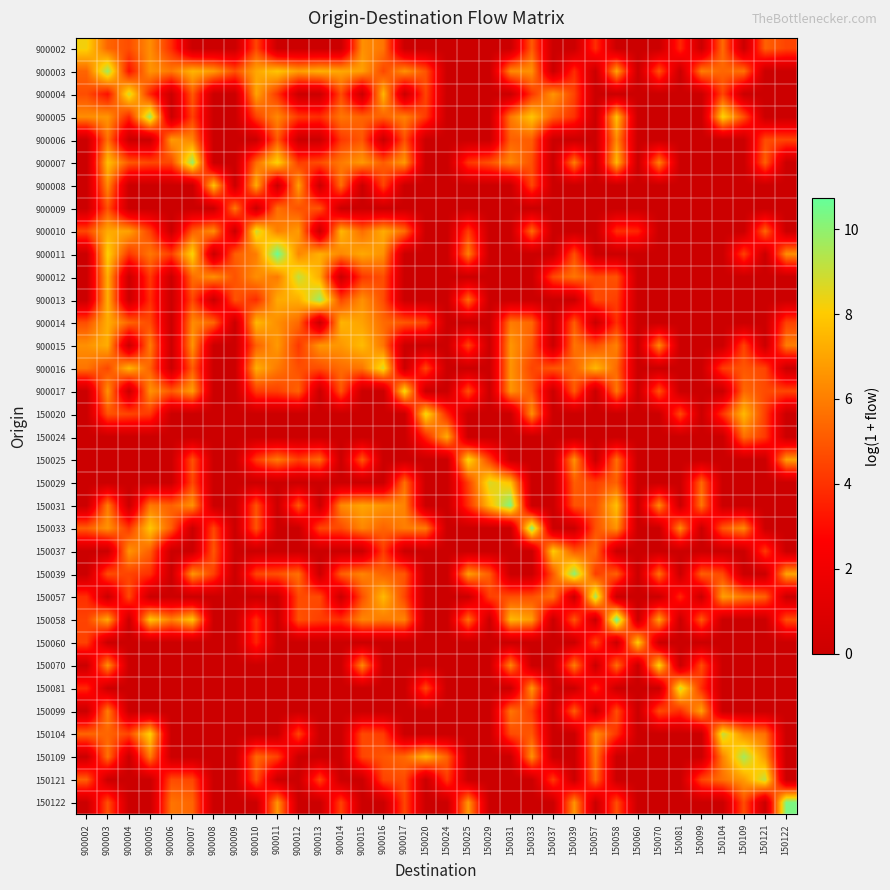

Reading left to right, transcribe all the data shown in this chart.

900002: 900002=8.2	900003=5.3	900004=4.7	900005=6.4	900006=3.8	900007=0.0	900008=0.0	900009=0.0	900010=4.6	900011=0.0	900012=0.0	900013=0.0	900014=0.0	900015=6.5	900016=5.8	900017=0.0	150020=0.0	150024=0.0	150025=0.0	150029=0.0	150031=0.0	150033=5.1	150037=0.0	150039=0.0	150057=3.9	150058=0.0	150060=0.0	150070=0.0	150081=3.7	150099=0.0	150104=5.5	150109=0.0	150121=5.2	150122=4.5
900003: 900002=5.3	900003=9.7	900004=3.1	900005=6.6	900006=5.9	900007=7.4	900008=6.8	900009=4.8	900010=7.1	900011=7.9	900012=6.9	900013=7.3	900014=7.1	900015=6.9	900016=4.6	900017=6.5	150020=4.9	150024=0.0	150025=0.0	150029=0.0	150031=6.3	150033=6.5	150037=0.0	150039=3.8	150057=0.0	150058=7.1	150060=0.0	150070=4.9	150081=0.0	150099=6.0	150104=5.4	150109=5.7	150121=0.0	150122=0.0
900004: 900002=4.7	900003=3.1	900004=8.8	900005=3.7	900006=0.0	900007=5.0	900008=0.0	900009=0.0	900010=7.0	900011=4.1	900012=0.0	900013=0.0	900014=4.7	900015=0.0	900016=7.5	900017=0.0	150020=4.5	150024=0.0	150025=0.0	150029=0.0	150031=0.0	150033=4.1	150037=6.6	150039=4.5	150057=0.0	150058=0.0	150060=0.0	150070=0.0	150081=0.0	150099=0.0	150104=4.5	150109=0.0	150121=0.0	150122=0.0
900005: 900002=6.4	900003=6.6	900004=3.7	900005=9.9	900006=0.0	900007=4.4	900008=0.0	900009=0.0	900010=4.4	900011=6.3	900012=4.2	900013=3.9	900014=5.8	900015=5.3	900016=5.3	900017=6.1	150020=4.2	150024=0.0	150025=0.0	150029=0.0	150031=5.9	150033=7.9	150037=5.2	150039=4.0	150057=0.0	150058=7.8	150060=0.0	150070=0.0	150081=0.0	150099=0.0	150104=8.3	150109=4.8	150121=0.0	150122=0.0
900006: 900002=0.0	900003=5.7	900004=0.0	900005=0.0	900006=6.7	900007=6.2	900008=0.0	900009=0.0	900010=0.0	900011=5.0	900012=0.0	900013=0.0	900014=4.1	900015=5.0	900016=0.0	900017=4.8	150020=0.0	150024=0.0	150025=0.0	150029=0.0	150031=5.2	150033=5.1	150037=0.0	150039=0.0	150057=0.0	150058=6.3	150060=0.0	150070=0.0	150081=0.0	150099=0.0	150104=0.0	150109=0.0	150121=4.7	150122=4.5
900007: 900002=0.0	900003=7.8	900004=5.0	900005=4.6	900006=4.6	900007=9.9	900008=0.0	900009=0.0	900010=5.6	900011=8.3	900012=4.3	900013=4.7	900014=5.9	900015=6.7	900016=5.1	900017=6.7	150020=0.0	150024=0.0	150025=4.1	150029=4.8	150031=6.3	150033=4.8	150037=0.0	150039=6.0	150057=0.0	150058=7.6	150060=0.0	150070=6.1	150081=0.0	150099=0.0	150104=0.0	150109=0.0	150121=5.2	150122=0.0
900008: 900002=0.0	900003=6.3	900004=0.0	900005=0.0	900006=0.0	900007=0.0	900008=7.9	900009=0.0	900010=7.2	900011=0.0	900012=6.9	900013=0.0	900014=5.6	900015=0.0	900016=4.5	900017=0.0	150020=0.0	150024=0.0	150025=0.0	150029=0.0	150031=0.0	150033=4.5	150037=0.0	150039=0.0	150057=0.0	150058=0.0	150060=0.0	150070=0.0	150081=0.0	150099=0.0	150104=0.0	150109=0.0	150121=0.0	150122=0.0
900009: 900002=0.0	900003=4.8	900004=0.0	900005=0.0	900006=0.0	900007=0.0	900008=0.0	900009=5.9	900010=0.0	900011=5.6	900012=4.8	900013=4.9	900014=0.0	900015=0.0	900016=0.0	900017=0.0	150020=0.0	150024=0.0	150025=0.0	150029=0.0	150031=0.0	150033=0.0	150037=0.0	150039=0.0	150057=0.0	150058=0.0	150060=0.0	150070=0.0	150081=0.0	150099=0.0	150104=0.0	150109=0.0	150121=0.0	150122=0.0
900010: 900002=4.6	900003=7.2	900004=6.9	900005=4.4	900006=0.0	900007=5.1	900008=6.4	900009=0.0	900010=8.9	900011=6.0	900012=6.8	900013=0.0	900014=7.5	900015=5.5	900016=7.2	900017=5.6	150020=0.0	150024=0.0	150025=4.3	150029=0.0	150031=0.0	150033=5.5	150037=0.0	150039=0.0	150057=0.0	150058=3.9	150060=3.7	150070=0.0	150081=0.0	150099=0.0	150104=0.0	150109=0.0	150121=5.4	150122=0.0
900011: 900002=0.0	900003=8.2	900004=4.1	900005=5.8	900006=4.3	900007=8.3	900008=0.0	900009=5.2	900010=6.0	900011=10.7	900012=6.2	900013=7.3	900014=6.2	900015=7.1	900016=6.5	900017=0.0	150020=0.0	150024=0.0	150025=6.0	150029=0.0	150031=0.0	150033=0.0	150037=0.0	150039=4.8	150057=0.0	150058=0.0	150060=0.0	150070=0.0	150081=0.0	150099=0.0	150104=0.0	150109=4.4	150121=0.0	150122=6.5
900012: 900002=0.0	900003=7.3	900004=0.0	900005=4.2	900006=0.0	900007=5.6	900008=6.5	900009=4.8	900010=6.4	900011=5.9	900012=9.1	900013=7.2	900014=0.0	900015=4.1	900016=4.7	900017=0.0	150020=0.0	150024=0.0	150025=0.0	150029=0.0	150031=0.0	150033=0.0	150037=4.6	150039=5.8	150057=4.6	150058=4.9	150060=0.0	150070=0.0	150081=0.0	150099=0.0	150104=0.0	150109=0.0	150121=0.0	150122=0.0
900013: 900002=0.0	900003=7.3	900004=0.0	900005=3.9	900006=0.0	900007=4.6	900008=0.0	900009=4.9	900010=3.8	900011=7.1	900012=7.3	900013=9.8	900014=4.5	900015=6.5	900016=4.7	900017=0.0	150020=0.0	150024=0.0	150025=5.5	150029=0.0	150031=0.0	150033=0.0	150037=0.0	150039=0.0	150057=4.6	150058=4.3	150060=0.0	150070=0.0	150081=0.0	150099=0.0	150104=0.0	150109=0.0	150121=0.0	150122=0.0
900014: 900002=4.7	900003=7.3	900004=5.3	900005=4.7	900006=0.0	900007=6.4	900008=5.4	900009=0.0	900010=7.5	900011=6.4	900012=5.4	900013=0.0	900014=7.4	900015=6.9	900016=5.5	900017=5.0	150020=4.5	150024=0.0	150025=0.0	150029=0.0	150031=5.9	150033=5.4	150037=0.0	150039=5.1	150057=0.0	150058=3.9	150060=0.0	150070=0.0	150081=0.0	150099=0.0	150104=0.0	150109=0.0	150121=0.0	150122=4.4
900015: 900002=6.5	900003=7.2	900004=0.0	900005=6.0	900006=0.0	900007=6.6	900008=0.0	900009=0.0	900010=5.2	900011=6.7	900012=4.1	900013=6.6	900014=6.7	900015=7.6	900016=5.8	900017=0.0	150020=0.0	150024=0.0	150025=4.5	150029=0.0	150031=6.6	150033=5.0	150037=0.0	150039=5.7	150057=4.8	150058=6.1	150060=0.0	150070=6.3	150081=0.0	150099=0.0	150104=0.0	150109=4.5	150121=0.0	150122=6.0
900016: 900002=5.7	900003=4.6	900004=7.5	900005=5.2	900006=0.0	900007=5.1	900008=0.0	900009=0.0	900010=7.3	900011=5.9	900012=4.7	900013=4.7	900014=5.5	900015=5.8	900016=8.7	900017=0.0	150020=4.5	150024=0.0	150025=0.0	150029=0.0	150031=6.6	150033=4.5	150037=4.9	150039=5.3	150057=7.5	150058=5.5	150060=0.0	150070=0.0	150081=0.0	150099=0.0	150104=4.3	150109=5.0	150121=4.5	150122=0.0
900017: 900002=0.0	900003=6.6	900004=0.0	900005=6.5	900006=5.0	900007=6.8	900008=0.0	900009=0.0	900010=4.3	900011=4.4	900012=5.3	900013=0.0	900014=5.0	900015=0.0	900016=0.0	900017=8.6	150020=0.0	150024=0.0	150025=4.8	150029=0.0	150031=6.6	150033=4.9	150037=0.0	150039=5.1	150057=0.0	150058=5.8	150060=0.0	150070=4.9	150081=0.0	150099=0.0	150104=0.0	150109=5.5	150121=4.7	150122=4.6
150020: 900002=0.0	900003=4.9	900004=4.5	900005=4.2	900006=0.0	900007=0.0	900008=0.0	900009=0.0	900010=0.0	900011=0.0	900012=0.0	900013=0.0	900014=0.0	900015=0.0	900016=0.0	900017=0.0	150020=8.5	150024=3.7	150025=0.0	150029=0.0	150031=0.0	150033=6.5	150037=0.0	150039=0.0	150057=0.0	150058=0.0	150060=0.0	150070=0.0	150081=4.6	150099=0.0	150104=4.1	150109=7.6	150121=4.3	150122=0.0
150024: 900002=0.0	900003=0.0	900004=0.0	900005=0.0	900006=0.0	900007=0.0	900008=0.0	900009=0.0	900010=0.0	900011=0.0	900012=0.0	900013=0.0	900014=0.0	900015=0.0	900016=0.0	900017=0.0	150020=3.7	150024=7.2	150025=0.0	150029=0.0	150031=0.0	150033=0.0	150037=0.0	150039=0.0	150057=0.0	150058=0.0	150060=0.0	150070=0.0	150081=0.0	150099=0.0	150104=0.0	150109=5.6	150121=4.2	150122=0.0
150025: 900002=0.0	900003=0.0	900004=0.0	900005=0.0	900006=0.0	900007=4.8	900008=0.0	900009=0.0	900010=4.3	900011=5.9	900012=4.3	900013=5.5	900014=0.0	900015=5.0	900016=0.0	900017=0.0	150020=0.0	150024=0.0	150025=8.4	150029=4.4	150031=0.0	150033=0.0	150037=0.0	150039=6.6	150057=0.0	150058=5.6	150060=0.0	150070=0.0	150081=0.0	150099=0.0	150104=0.0	150109=0.0	150121=0.0	150122=6.9
150029: 900002=0.0	900003=0.0	900004=0.0	900005=0.0	900006=0.0	900007=4.6	900008=0.0	900009=0.0	900010=0.0	900011=0.0	900012=0.0	900013=0.0	900014=0.0	900015=0.0	900016=0.0	900017=5.6	150020=0.0	150024=0.0	150025=4.4	150029=8.7	150031=7.8	150033=0.0	150037=0.0	150039=5.1	150057=4.3	150058=5.2	150060=0.0	150070=0.0	150081=0.0	150099=5.4	150104=0.0	150109=0.0	150121=0.0	150122=0.0
150031: 900002=0.0	900003=6.0	900004=0.0	900005=5.9	900006=5.2	900007=6.5	900008=0.0	900009=0.0	900010=4.9	900011=0.0	900012=5.0	900013=0.0	900014=6.3	900015=7.0	900016=6.6	900017=6.1	150020=0.0	150024=0.0	150025=4.0	150029=7.7	150031=10.3	150033=0.0	150037=0.0	150039=4.9	150057=4.8	150058=7.8	150060=0.0	150070=6.3	150081=0.0	150099=5.8	150104=0.0	150109=0.0	150121=0.0	150122=0.0
150033: 900002=5.2	900003=6.5	900004=4.1	900005=7.9	900006=5.1	900007=0.0	900008=4.5	900009=0.0	900010=4.9	900011=0.0	900012=0.0	900013=4.5	900014=4.6	900015=6.2	900016=5.3	900017=6.0	150020=5.9	150024=0.0	150025=0.0	150029=0.0	150031=0.0	150033=10.1	150037=0.0	150039=0.0	150057=4.8	150058=6.6	150060=0.0	150070=0.0	150081=6.3	150099=0.0	150104=5.0	150109=6.3	150121=0.0	150122=0.0
150037: 900002=0.0	900003=0.0	900004=6.6	900005=5.2	900006=0.0	900007=0.0	900008=5.0	900009=0.0	900010=0.0	900011=0.0	900012=0.0	900013=0.0	900014=0.0	900015=0.0	900016=4.3	900017=0.0	150020=0.0	150024=0.0	150025=0.0	150029=0.0	150031=0.0	150033=0.0	150037=8.1	150039=5.0	150057=5.5	150058=0.0	150060=0.0	150070=0.0	150081=0.0	150099=0.0	150104=0.0	150109=0.0	150121=4.2	150122=0.0
150039: 900002=0.0	900003=4.7	900004=4.5	900005=4.0	900006=0.0	900007=6.6	900008=4.4	900009=0.0	900010=4.5	900011=4.8	900012=5.6	900013=0.0	900014=5.1	900015=6.2	900016=5.3	900017=5.0	150020=0.0	150024=0.0	150025=6.8	150029=5.1	150031=0.0	150033=0.0	150037=5.0	150039=10.1	150057=4.3	150058=5.2	150060=0.0	150070=5.7	150081=0.0	150099=5.2	150104=4.6	150109=0.0	150121=0.0	150122=7.0
150057: 900002=3.9	900003=0.0	900004=4.6	900005=0.0	900006=0.0	900007=0.0	900008=0.0	900009=0.0	900010=0.0	900011=0.0	900012=4.6	900013=4.6	900014=0.0	900015=4.8	900016=7.6	900017=4.5	150020=0.0	150024=0.0	150025=0.0	150029=4.3	150031=4.8	150033=4.8	150037=5.7	150039=0.0	150057=9.7	150058=0.0	150060=0.0	150070=0.0	150081=3.7	150099=0.0	150104=6.9	150109=5.9	150121=5.2	150122=0.0
150058: 900002=4.4	900003=7.1	900004=0.0	900005=7.9	900006=6.1	900007=7.9	900008=0.0	900009=0.0	900010=3.9	900011=0.0	900012=4.9	900013=4.3	900014=3.9	900015=6.2	900016=5.9	900017=6.1	150020=0.0	150024=0.0	150025=5.6	150029=0.0	150031=7.5	150033=6.8	150037=0.0	150039=5.0	150057=0.0	150058=10.7	150060=0.0	150070=6.9	150081=0.0	150099=5.0	150104=0.0	150109=0.0	150121=0.0	150122=4.8
150060: 900002=4.4	900003=0.0	900004=0.0	900005=0.0	900006=0.0	900007=0.0	900008=0.0	900009=0.0	900010=3.7	900011=0.0	900012=0.0	900013=0.0	900014=0.0	900015=0.0	900016=0.0	900017=0.0	150020=0.0	150024=0.0	150025=0.0	150029=0.0	150031=0.0	150033=0.0	150037=0.0	150039=0.0	150057=4.6	150058=0.0	150060=8.1	150070=0.0	150081=0.0	150099=0.0	150104=0.0	150109=0.0	150121=0.0	150122=0.0
150070: 900002=0.0	900003=6.5	900004=0.0	900005=0.0	900006=0.0	900007=0.0	900008=0.0	900009=0.0	900010=0.0	900011=0.0	900012=0.0	900013=0.0	900014=0.0	900015=6.3	900016=0.0	900017=0.0	150020=0.0	150024=0.0	150025=0.0	150029=0.0	150031=6.2	150033=0.0	150037=0.0	150039=6.0	150057=0.0	150058=5.6	150060=0.0	150070=8.3	150081=0.0	150099=4.7	150104=0.0	150109=0.0	150121=0.0	150122=0.0
150081: 900002=3.7	900003=0.0	900004=0.0	900005=0.0	900006=0.0	900007=0.0	900008=0.0	900009=0.0	900010=0.0	900011=0.0	900012=0.0	900013=0.0	900014=0.0	900015=0.0	900016=0.0	900017=0.0	150020=4.6	150024=0.0	150025=0.0	150029=0.0	150031=0.0	150033=6.6	150037=0.0	150039=0.0	150057=3.7	150058=0.0	150060=0.0	150070=0.0	150081=8.9	150099=3.9	150104=0.0	150109=0.0	150121=0.0	150122=0.0
150099: 900002=0.0	900003=6.0	900004=0.0	900005=0.0	900006=0.0	900007=0.0	900008=0.0	900009=0.0	900010=0.0	900011=0.0	900012=0.0	900013=0.0	900014=0.0	900015=0.0	900016=0.0	900017=0.0	150020=0.0	150024=0.0	150025=0.0	150029=0.0	150031=5.8	150033=4.2	150037=0.0	150039=5.2	150057=0.0	150058=4.8	150060=0.0	150070=4.7	150081=3.9	150099=6.9	150104=0.0	150109=0.0	150121=0.0	150122=0.0
150104: 900002=5.4	900003=5.4	900004=4.5	900005=8.3	900006=0.0	900007=0.0	900008=0.0	900009=0.0	900010=0.0	900011=0.0	900012=4.5	900013=0.0	900014=0.0	900015=4.6	900016=4.3	900017=0.0	150020=0.0	150024=0.0	150025=0.0	150029=0.0	150031=4.6	150033=5.0	150037=0.0	150039=0.0	150057=6.4	150058=4.1	150060=0.0	150070=0.0	150081=0.0	150099=0.0	150104=9.1	150109=6.3	150121=5.7	150122=0.0
150109: 900002=0.0	900003=5.7	900004=0.0	900005=6.0	900006=0.0	900007=0.0	900008=0.0	900009=0.0	900010=5.5	900011=4.4	900012=0.0	900013=0.0	900014=0.0	900015=4.5	900016=5.0	900017=5.5	150020=7.5	150024=5.3	150025=0.0	150029=0.0	150031=0.0	150033=6.5	150037=0.0	150039=0.0	150057=5.9	150058=0.0	150060=0.0	150070=0.0	150081=0.0	150099=0.0	150104=6.1	150109=9.6	150121=6.6	150122=0.0
150121: 900002=5.2	900003=0.0	900004=0.0	900005=0.0	900006=4.7	900007=4.5	900008=0.0	900009=0.0	900010=4.9	900011=0.0	900012=0.0	900013=4.5	900014=0.0	900015=0.0	900016=4.5	900017=4.7	150020=0.0	150024=4.2	150025=0.0	150029=0.0	150031=0.0	150033=0.0	150037=4.2	150039=0.0	150057=5.5	150058=0.0	150060=0.0	150070=0.0	150081=0.0	150099=4.5	150104=5.7	150109=6.8	150121=9.2	150122=0.0
150122: 900002=0.0	900003=4.8	900004=0.0	900005=0.0	900006=5.7	900007=5.3	900008=0.0	900009=0.0	900010=0.0	900011=6.6	900012=0.0	900013=0.0	900014=4.4	900015=0.0	900016=0.0	900017=4.6	150020=0.0	150024=0.0	150025=6.7	150029=0.0	150031=0.0	150033=0.0	150037=0.0	150039=6.6	150057=0.0	150058=4.8	150060=0.0	150070=0.0	150081=0.0	150099=0.0	150104=0.0	150109=4.7	150121=0.0	150122=10.3